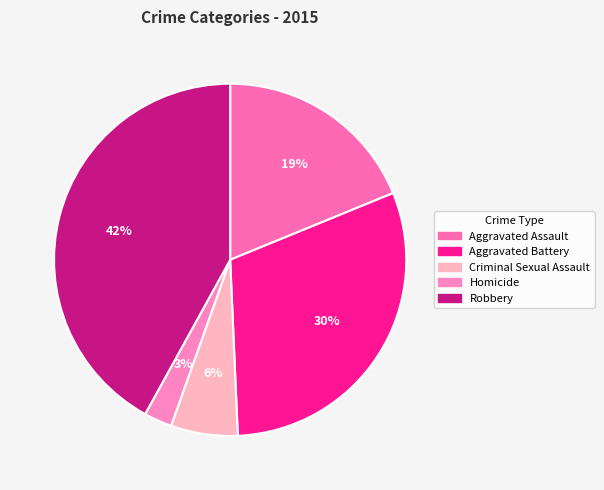

To the nearest percent, what percentage of the pie is Robbery?

42%